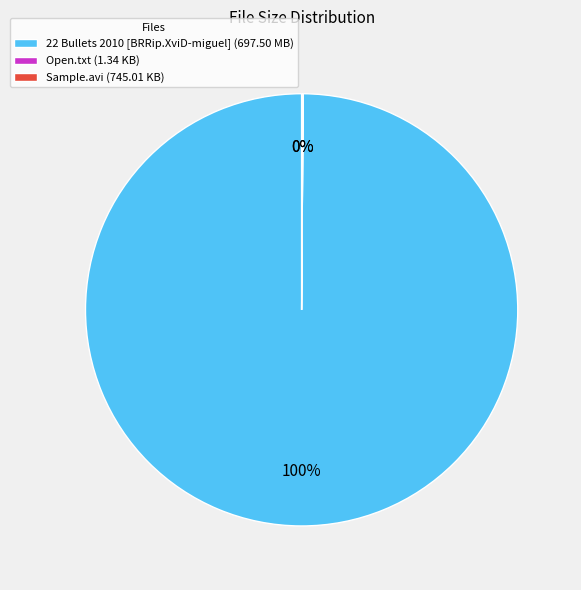

Does 22 Bullets 2010 [BRRip.XviD-miguel] (697.50 MB) represent more than half of the total?

Yes